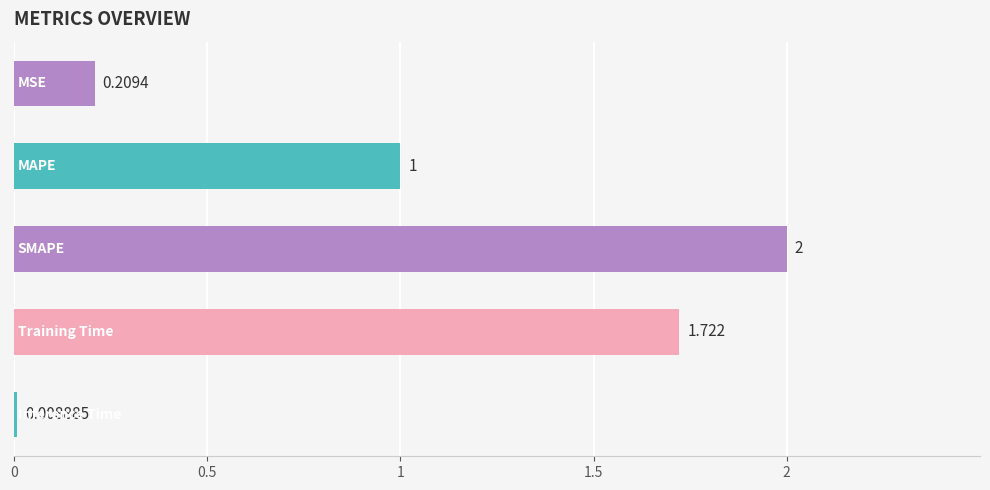

What is the difference between the second highest and second lowest values?

1.5